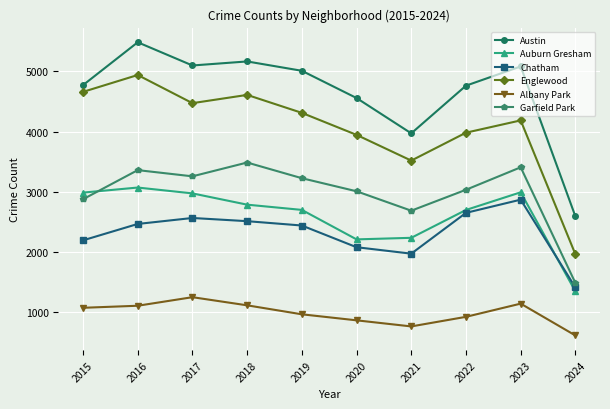

At which label is Austin closest to 4037?

2021